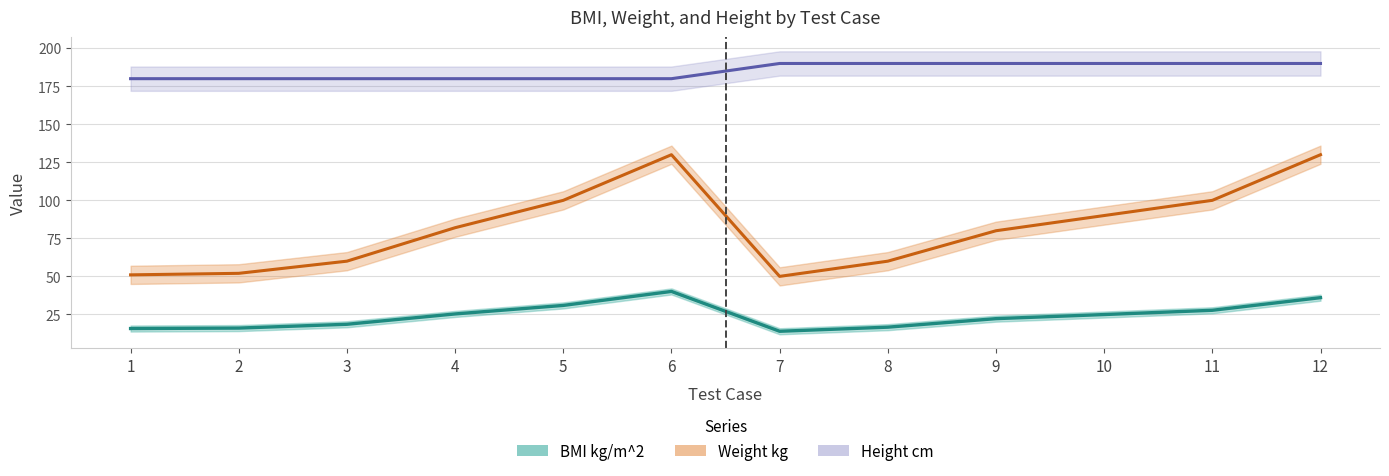

Which category has the lowest value across all series?

7